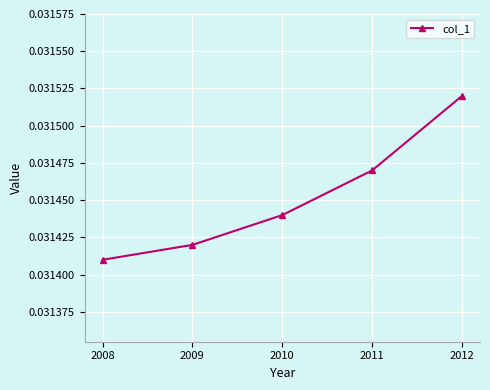

How many values are between 0 and 1?

5